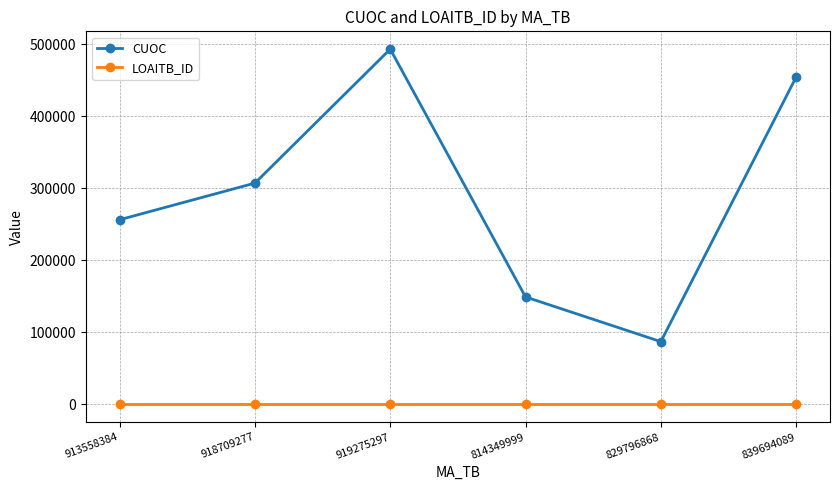

At which label does CUOC reach its minimum?

829796868